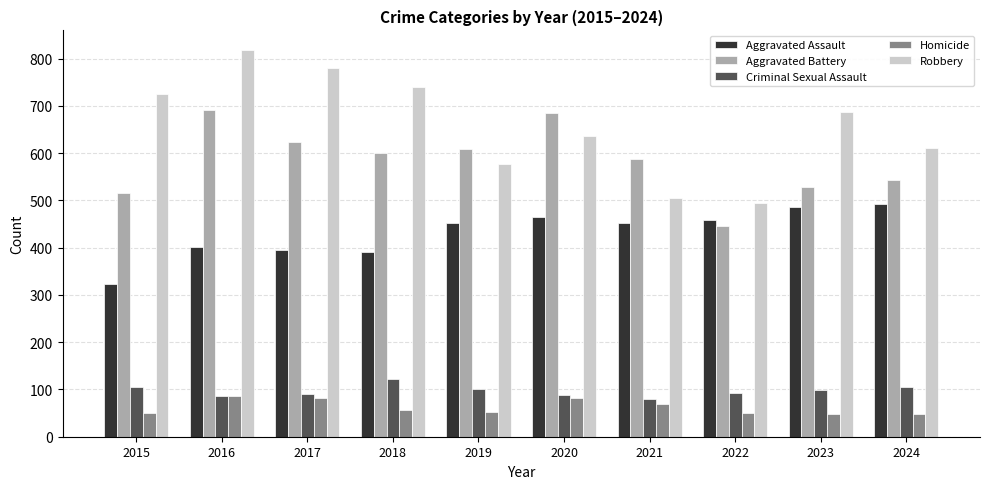

At which label does Aggravated Battery reach its minimum?

2022